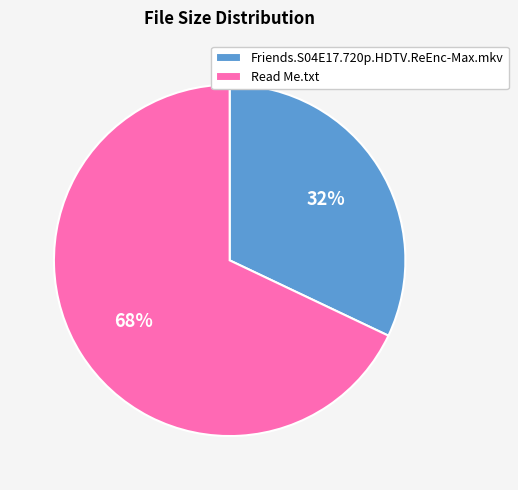

How many segments does this pie chart have?

2